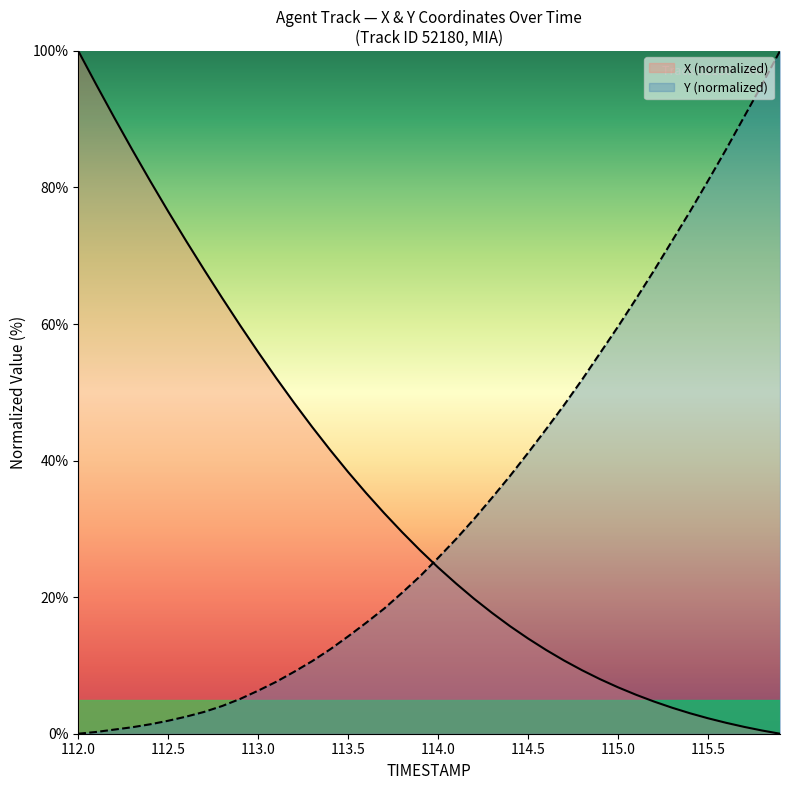

At which label does X first exceed 26?

112.0